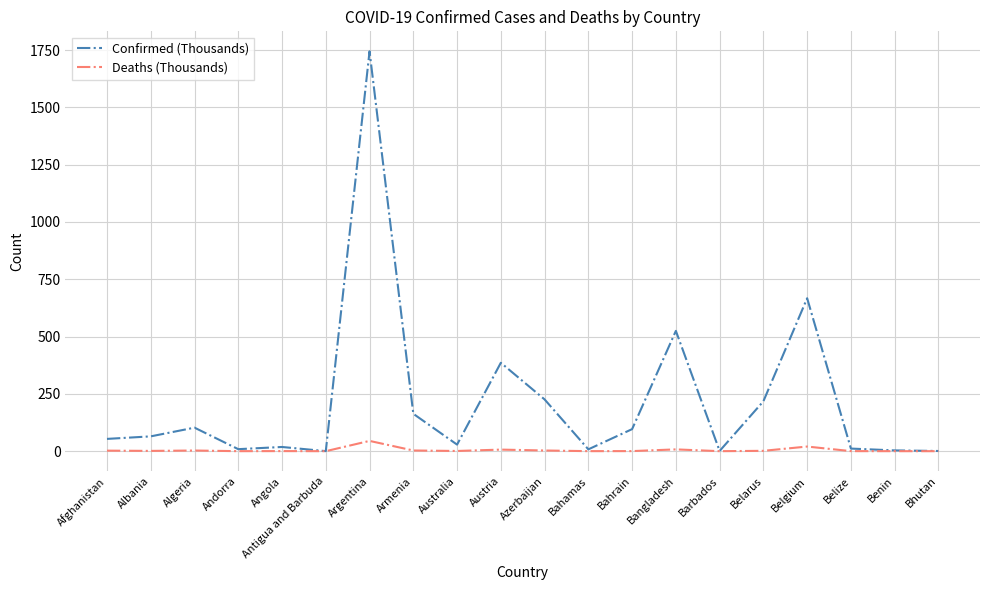

Where does the Confirmed (Thousands) series first go above 64?

Albania